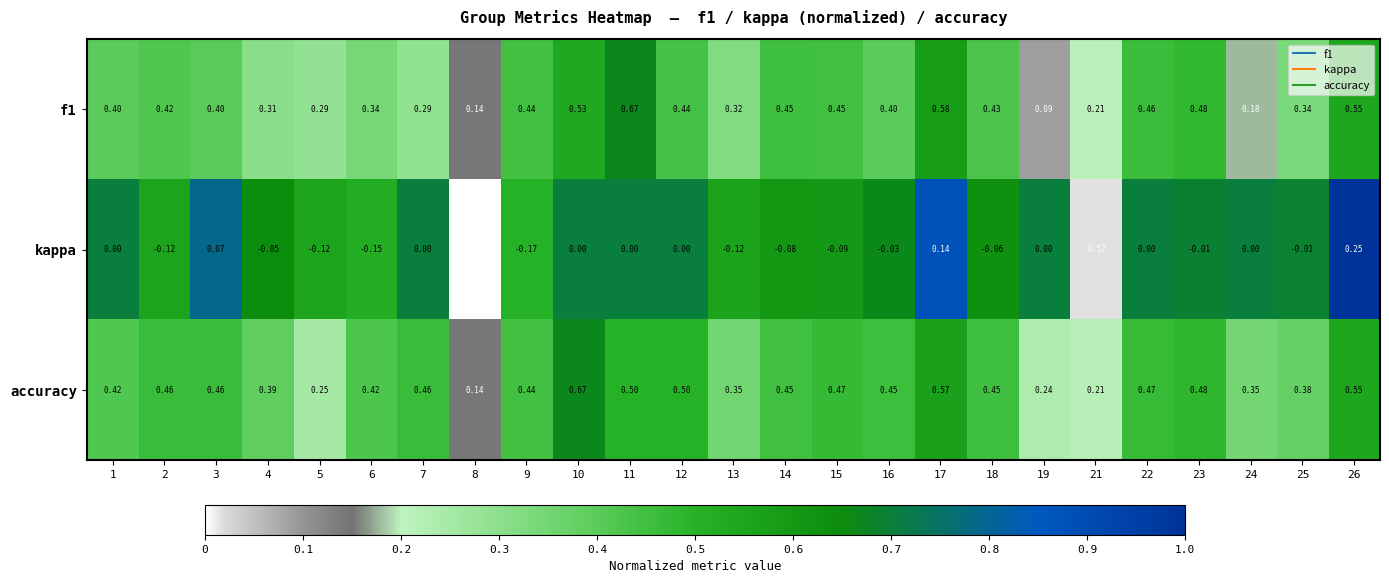

How many data points does each series have?

25